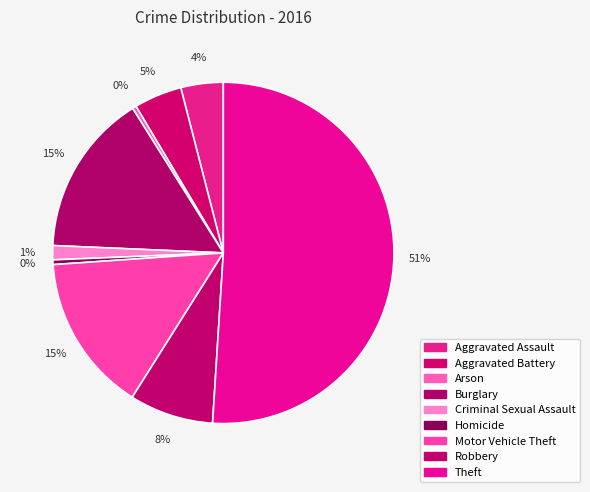

Rank the categories by value from highest to lowest.

Theft, Burglary, Motor Vehicle Theft, Robbery, Aggravated Battery, Aggravated Assault, Criminal Sexual Assault, Homicide, Arson